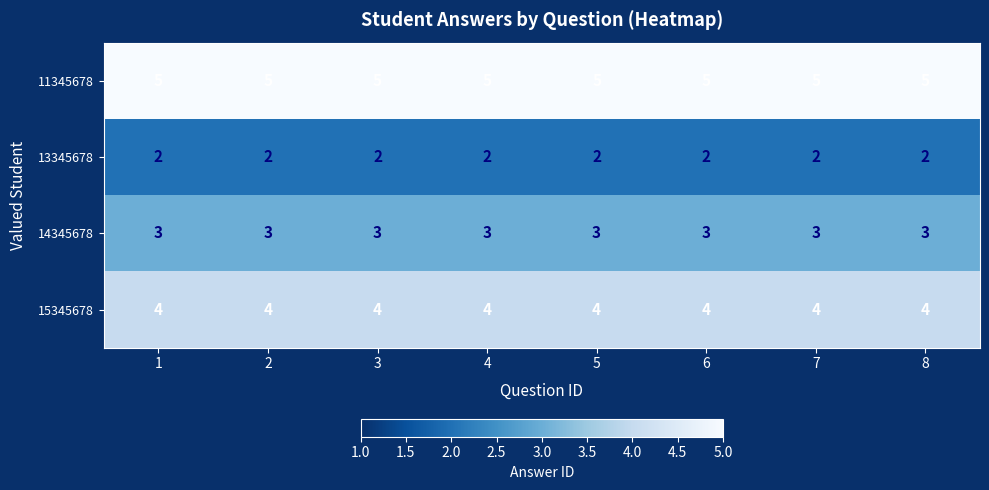

What is the smallest value displayed?

2